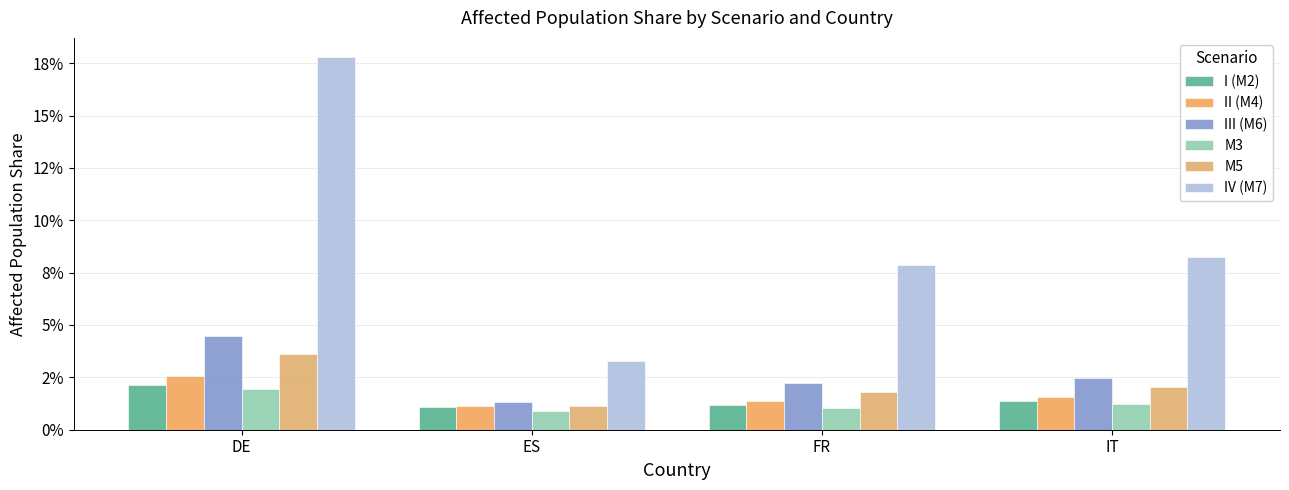

The value of IV (M7) at IT is 0.1. True or false?

True